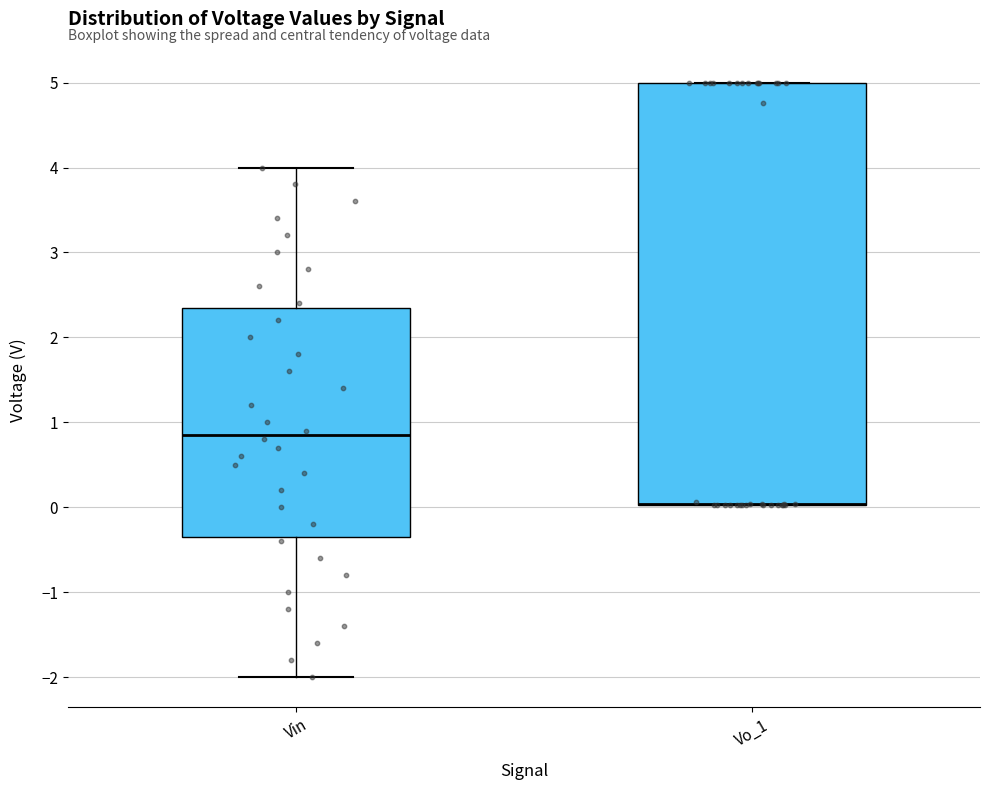

Reading left to right, transcribe this box plot: for each box, give where its median line is, the range the box spans, and where its two whiskers end, as read against the y-axis. The values are not printed on the chart, so give them approximately, as read against the axis.

Vin: median 0.9, box -0.3 to 2.4, whiskers -2.0 to 4.0
Vo_1: median 0.0 (drawn on the box's lower edge), box 0.0 to 5.0, whiskers 0.0 to 5.0